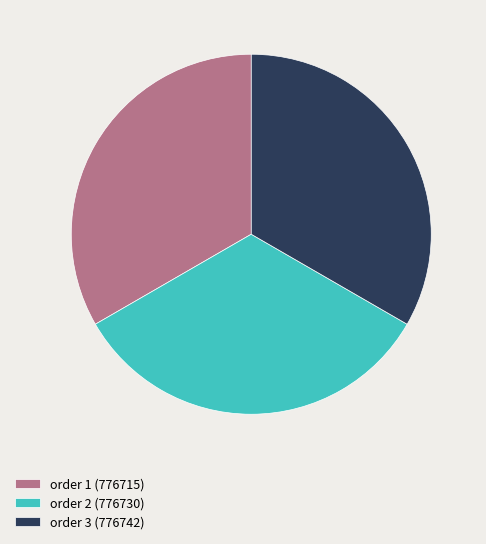

How many slices are in this pie chart?

3